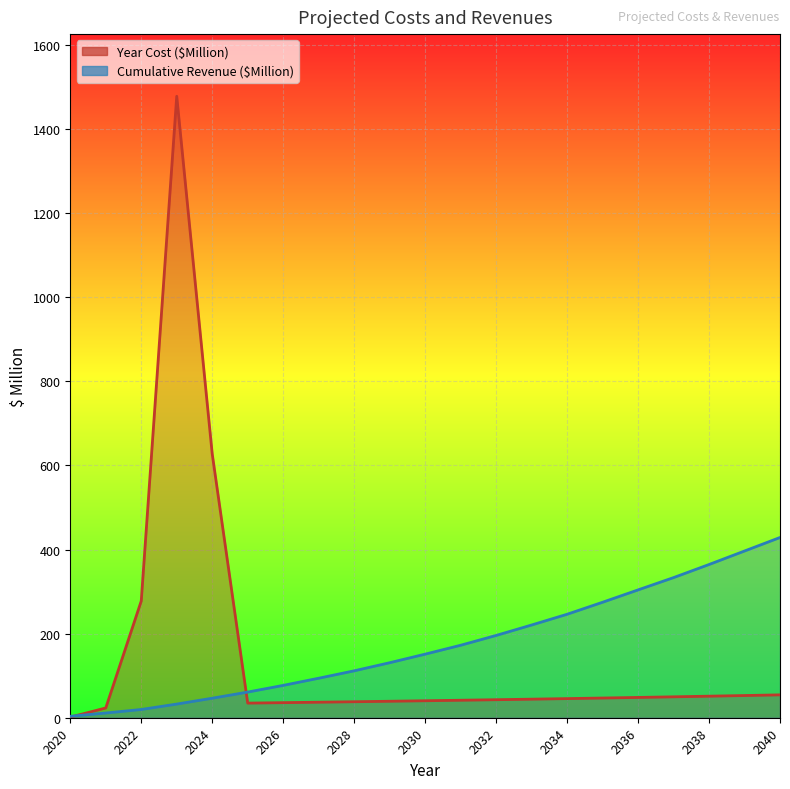

True or false: Year Cost ($Million) and Cumulative Revenue ($Million) cross at least once.

True